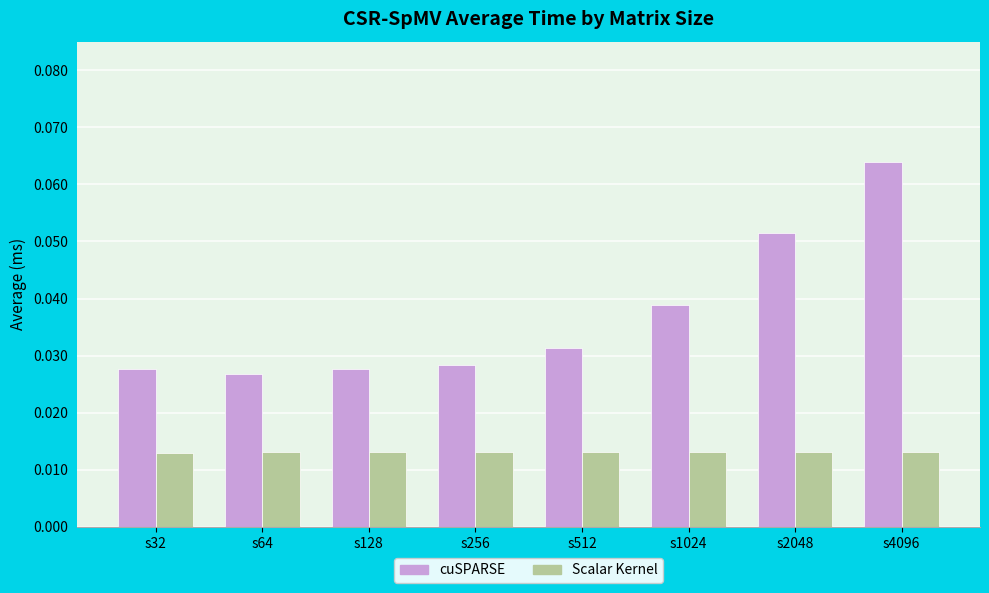

The cuSPARSE series shows 0.0 at s2048. True or false?

False